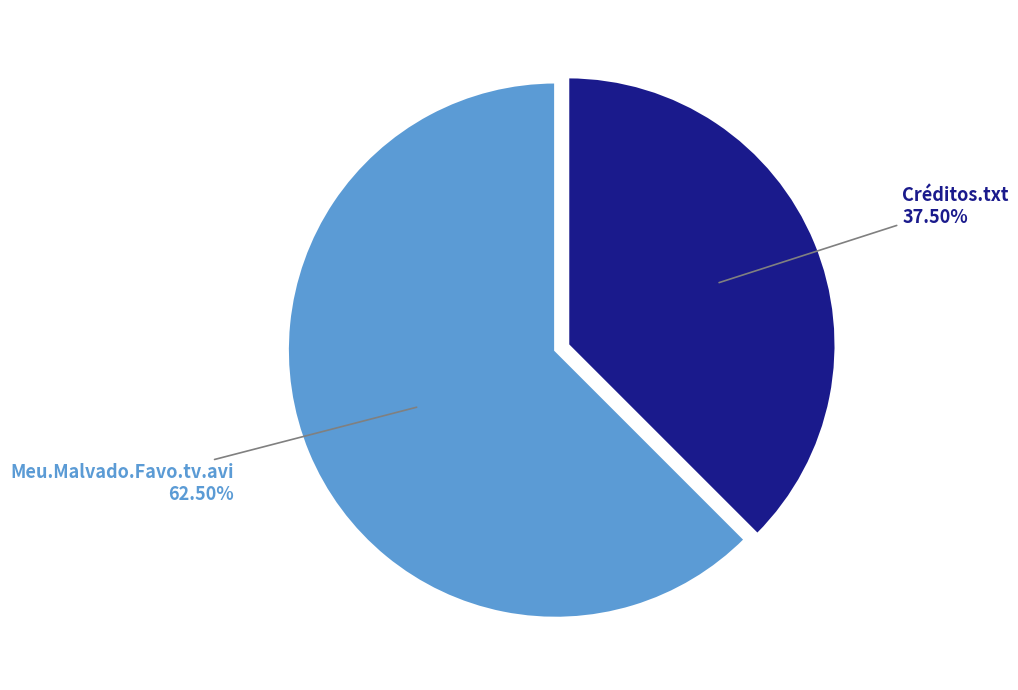

How much of the chart is everything except Créditos.txt?

62.5%